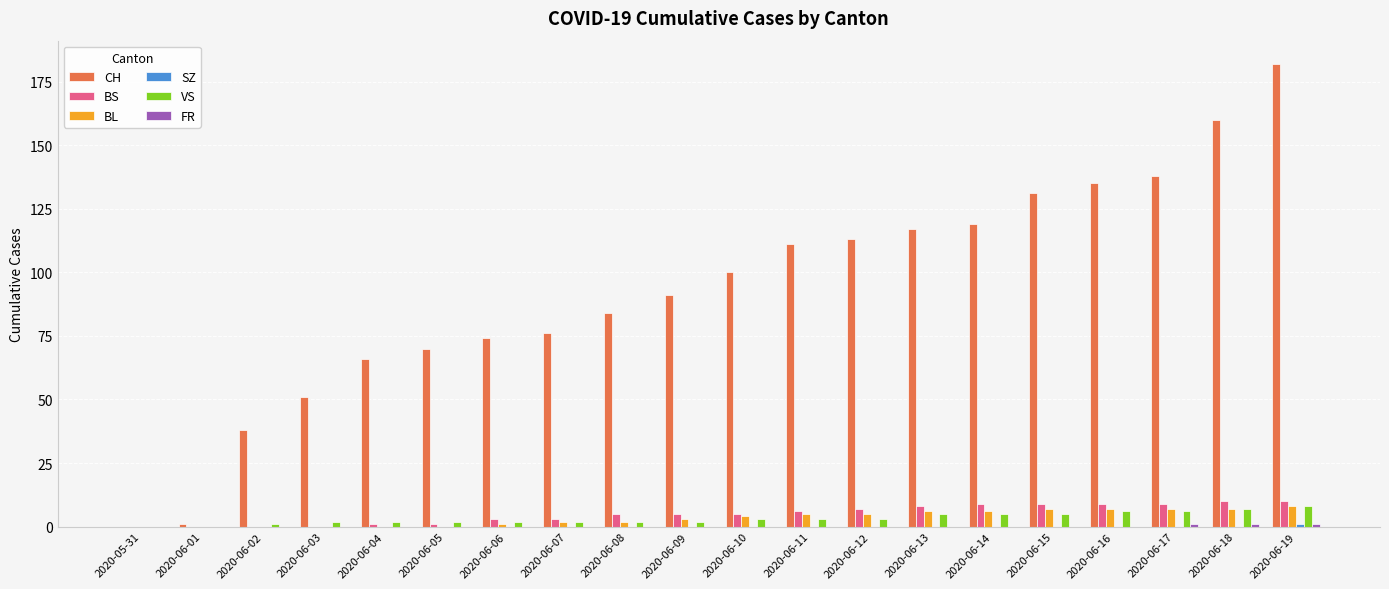

Which series has the largest total across all categories?

CH